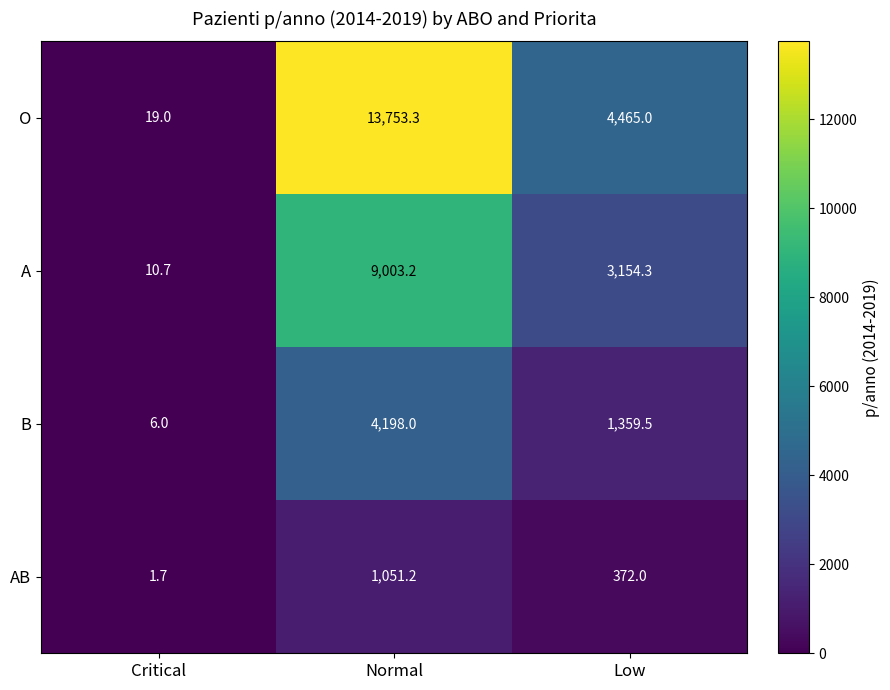

How many values in the AB series are below 372?

1